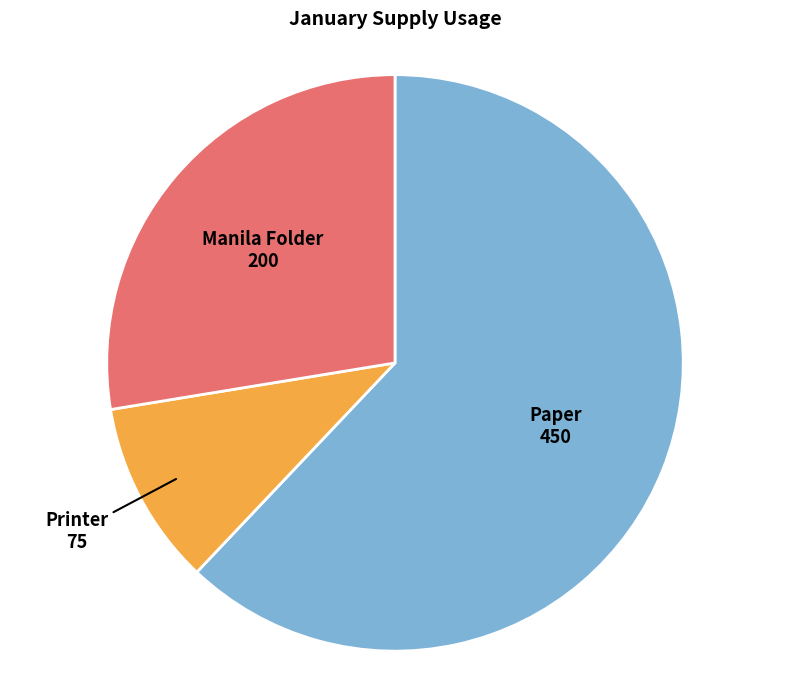

Does any single category account for the majority?

Yes